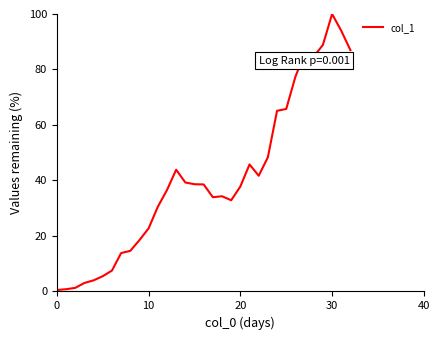

Count the number of categories in the chart.

33